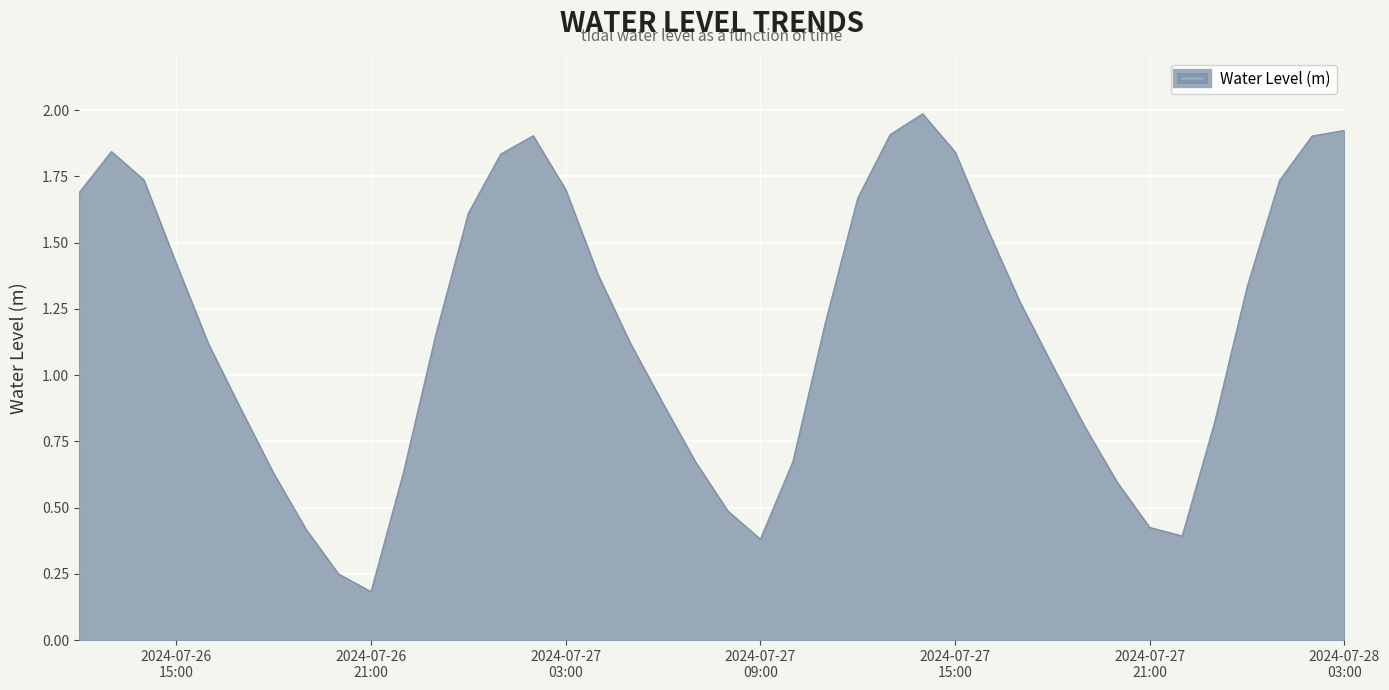

What is the maximum value shown in the chart?

2.0